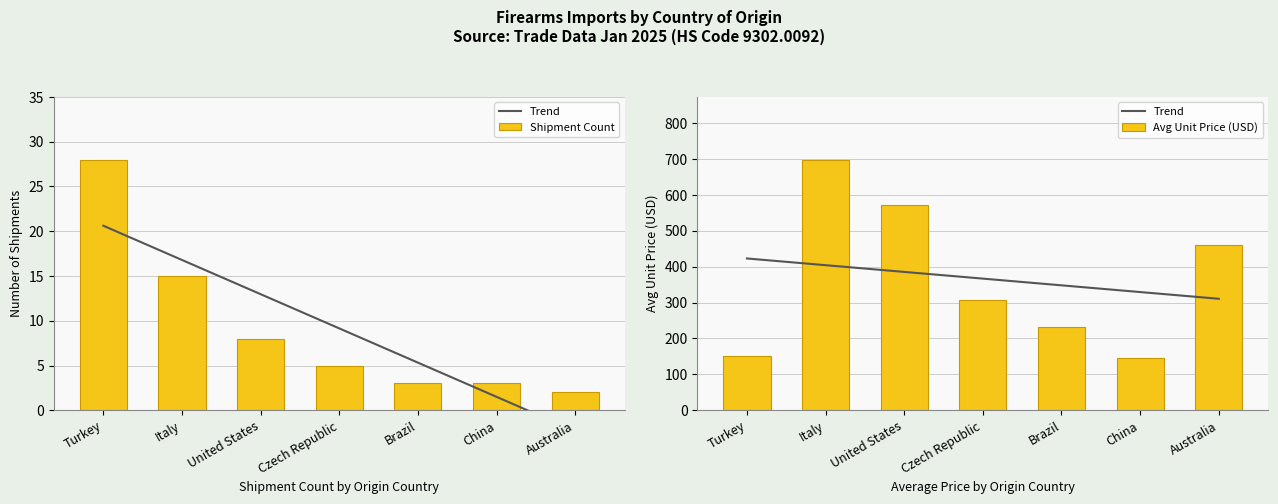

True or false: Shipment Count has a value of 28.0 at Turkey.

True